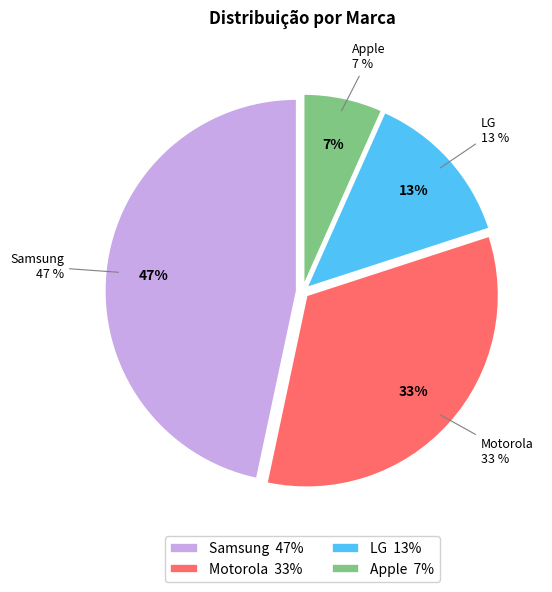

What is the largest slice in the pie chart?

Samsung